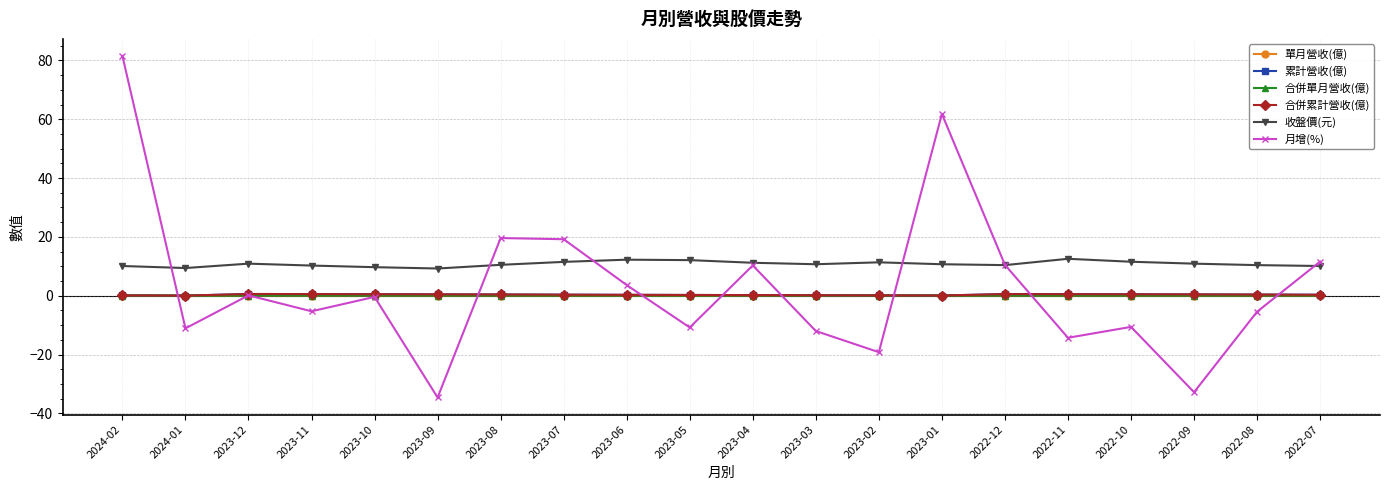

Does the chart have visible grid lines?

Yes